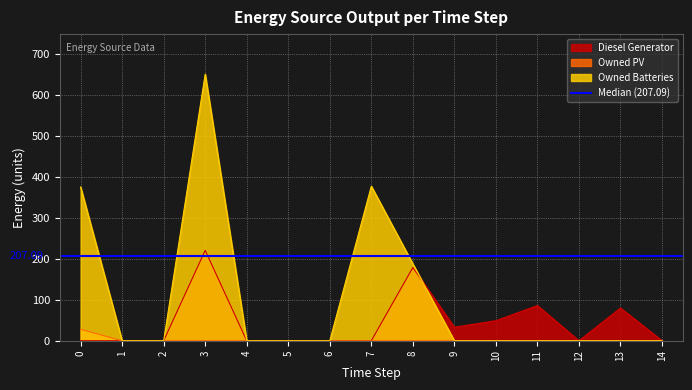

Which series has the largest total across all categories?

Owned Batteries